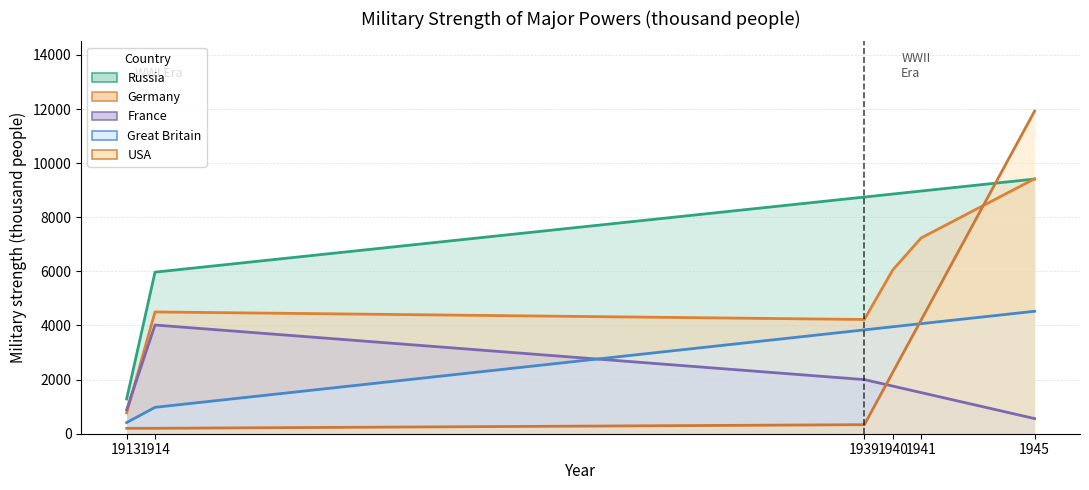

How many distinct data groups are displayed?

1